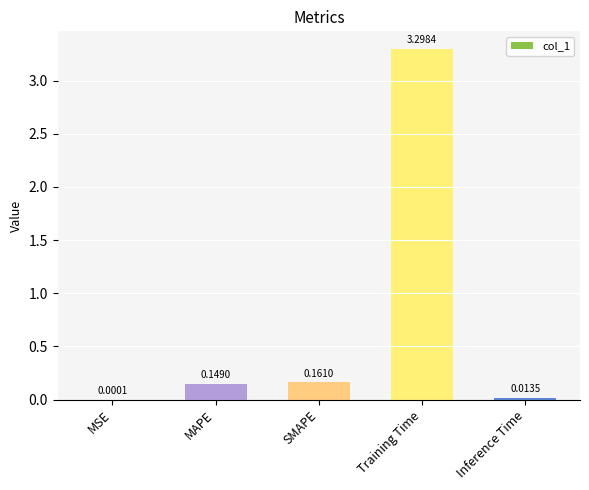

At which label is the value closest to 1?

SMAPE